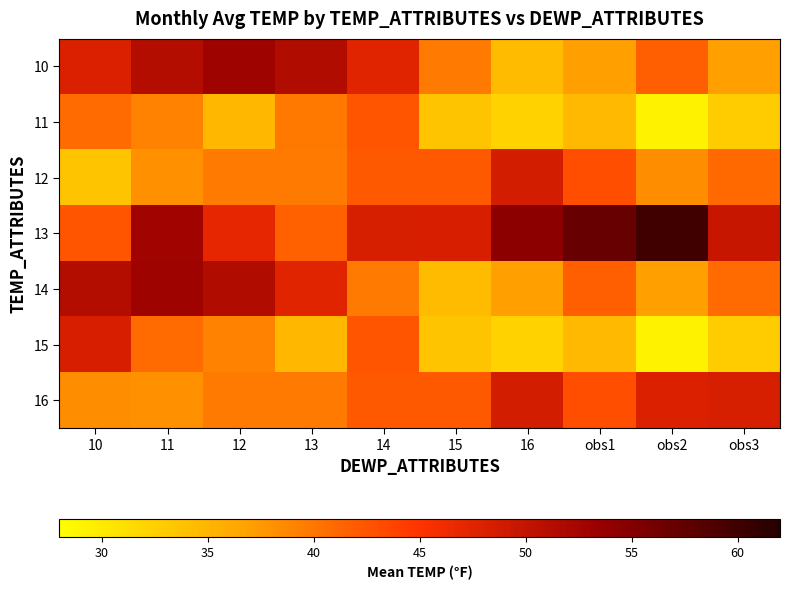

How many data points does each series have?

10